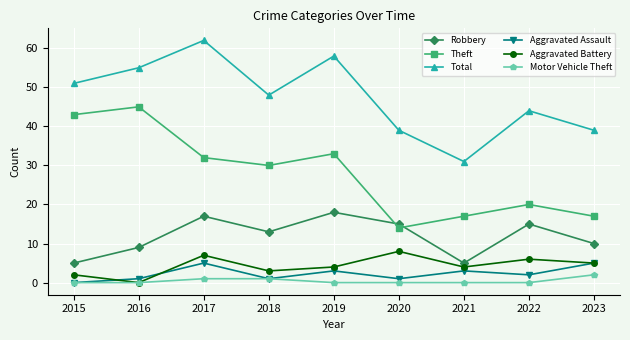

What is the value of the Motor Vehicle Theft point at the 9th from the left?

2